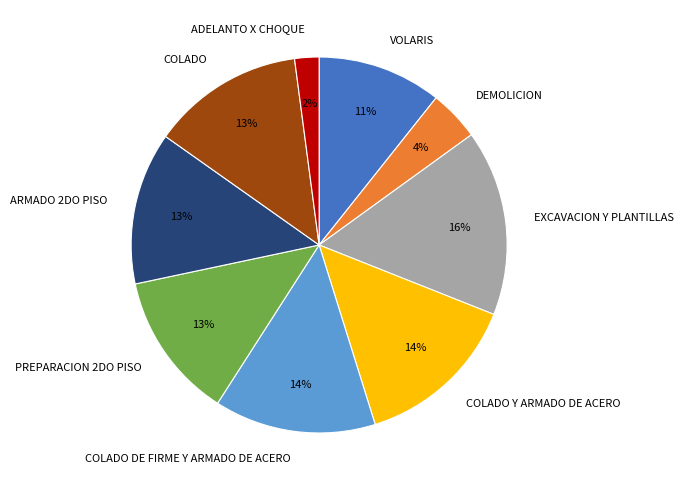

Is ADELANTO X CHOQUE the majority of the pie?

No